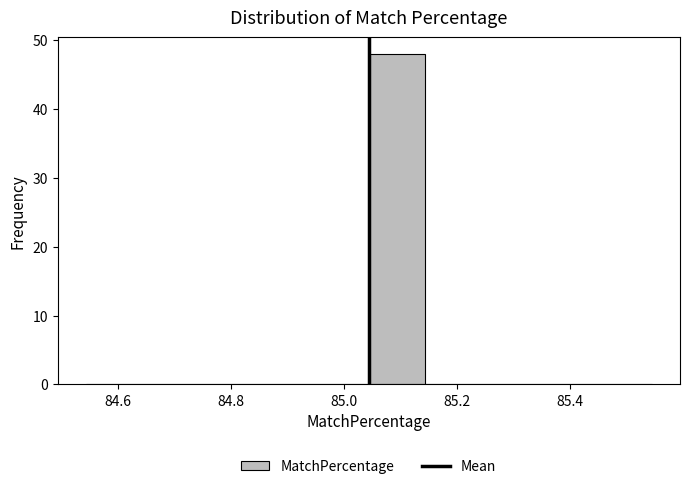

Reading left to right, list every bar in this chart as the range it spans on the x-axis followed by its height. Neither the bar edges nor the heights are printed on the chart, so give them approximately, as read against the axes.

84.54 to 84.64: 0
84.64 to 84.74: 0
84.74 to 84.84: 0
84.84 to 84.94: 0
84.94 to 85.04: 0
85.04 to 85.14: 48
85.14 to 85.24: 0
85.24 to 85.34: 0
85.34 to 85.44: 0
85.44 to 85.54: 0